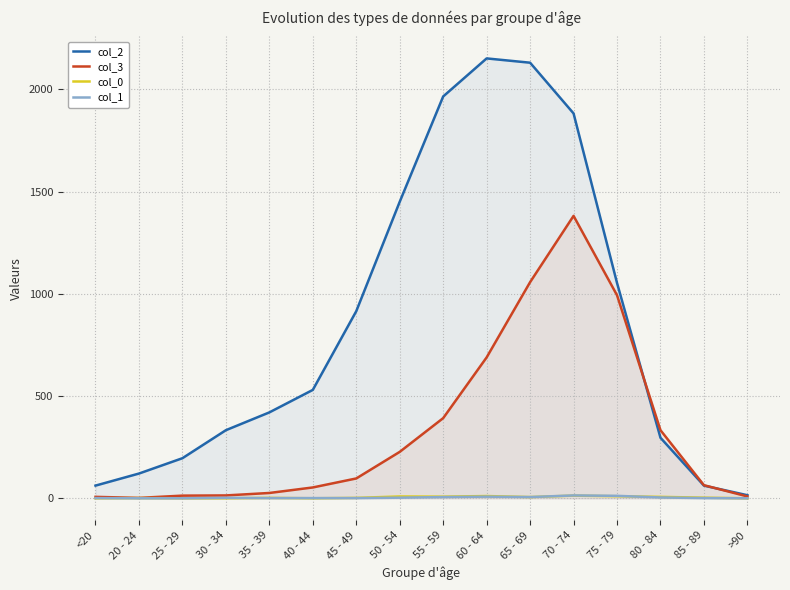

Is the value of col_3 at 75 - 79 greater than the value of col_0 at 30 - 34?

Yes